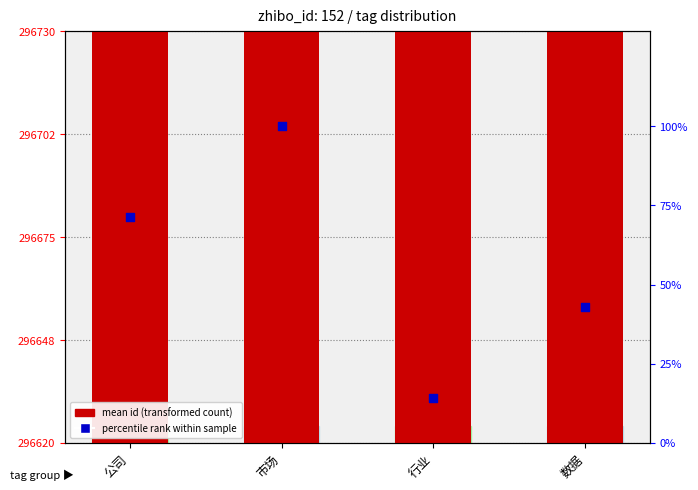

What are all the series names shown in the legend?

mean id (transformed count), percentile rank within sample